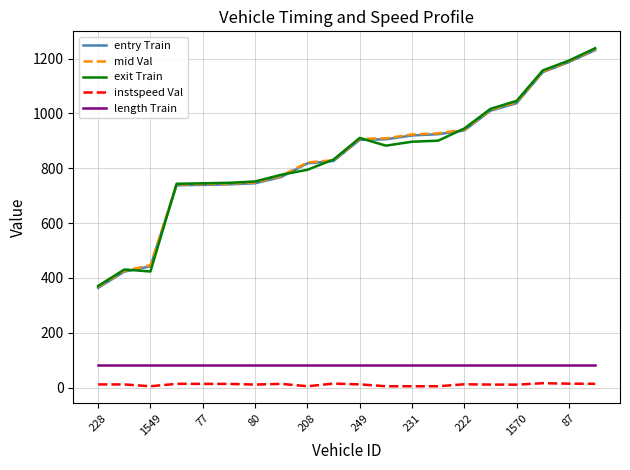

What is the greatest value displayed?

1237.8